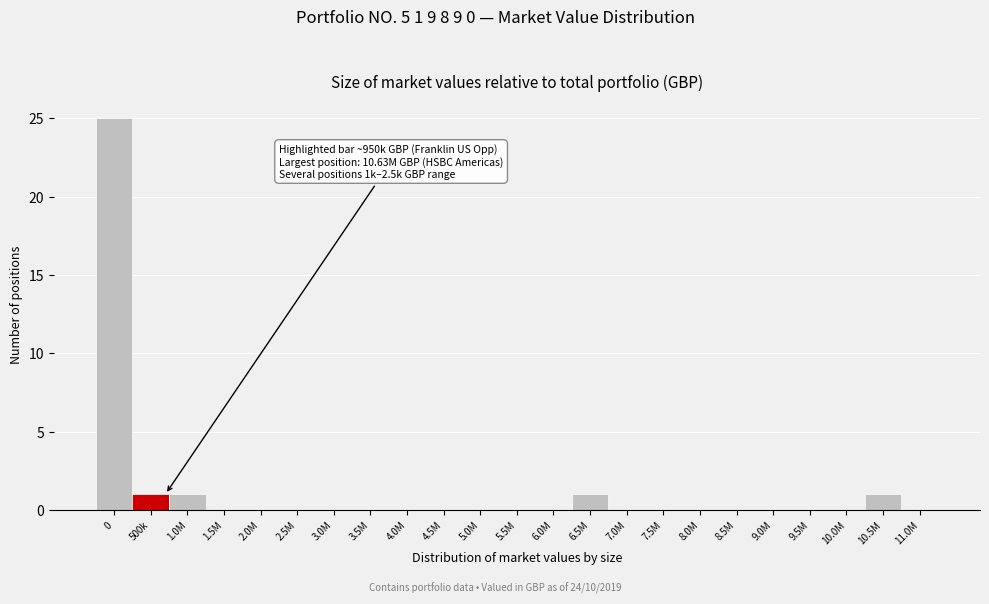

Reading right to left, list all the values displayed in this chart.

11.0M=0	10.5M=1	10.0M=0	9.5M=0	9.0M=0	8.5M=0	8.0M=0	7.5M=0	7.0M=0	6.5M=1	6.0M=0	5.5M=0	5.0M=0	4.5M=0	4.0M=0	3.5M=0	3.0M=0	2.5M=0	2.0M=0	1.5M=0	1.0M=1	500k=1	0=25